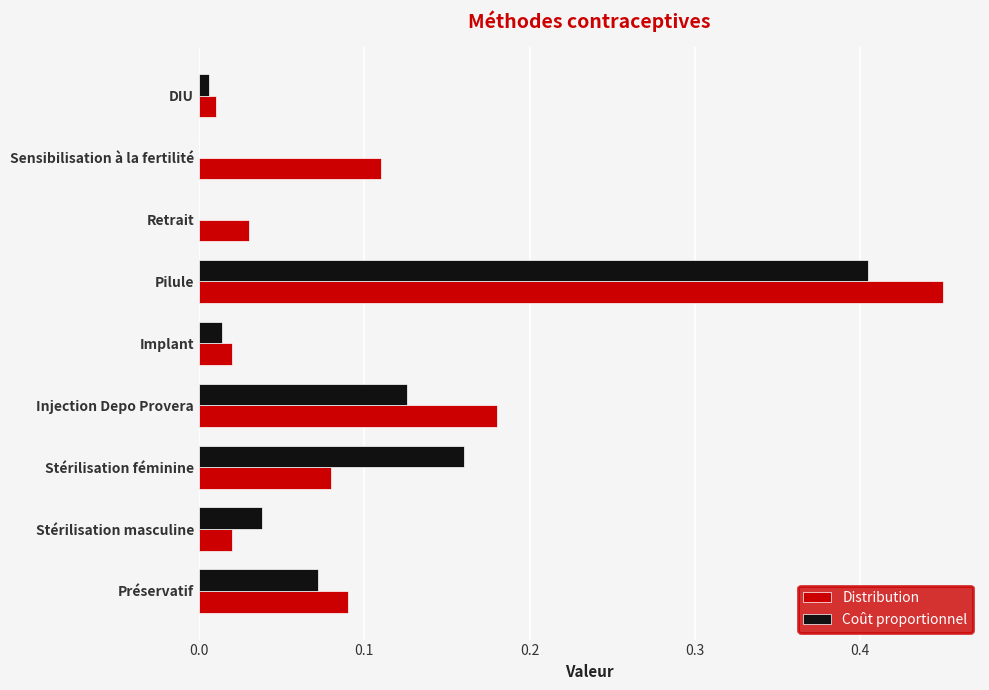

What is the sum of all Coût proportionnel values?

0.8